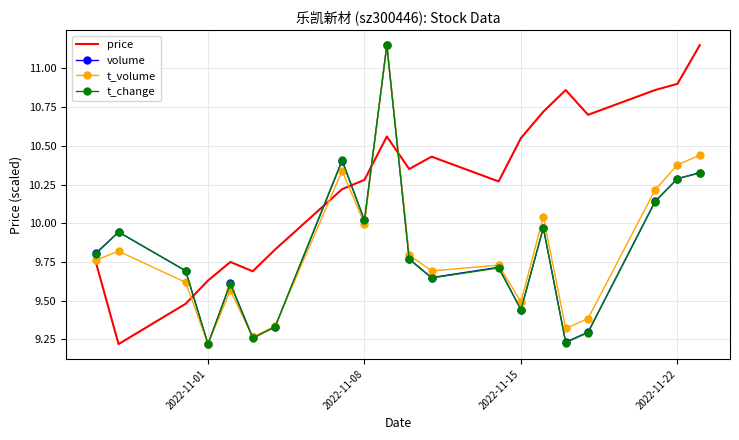

How many interior local peaks does the price series have?

4